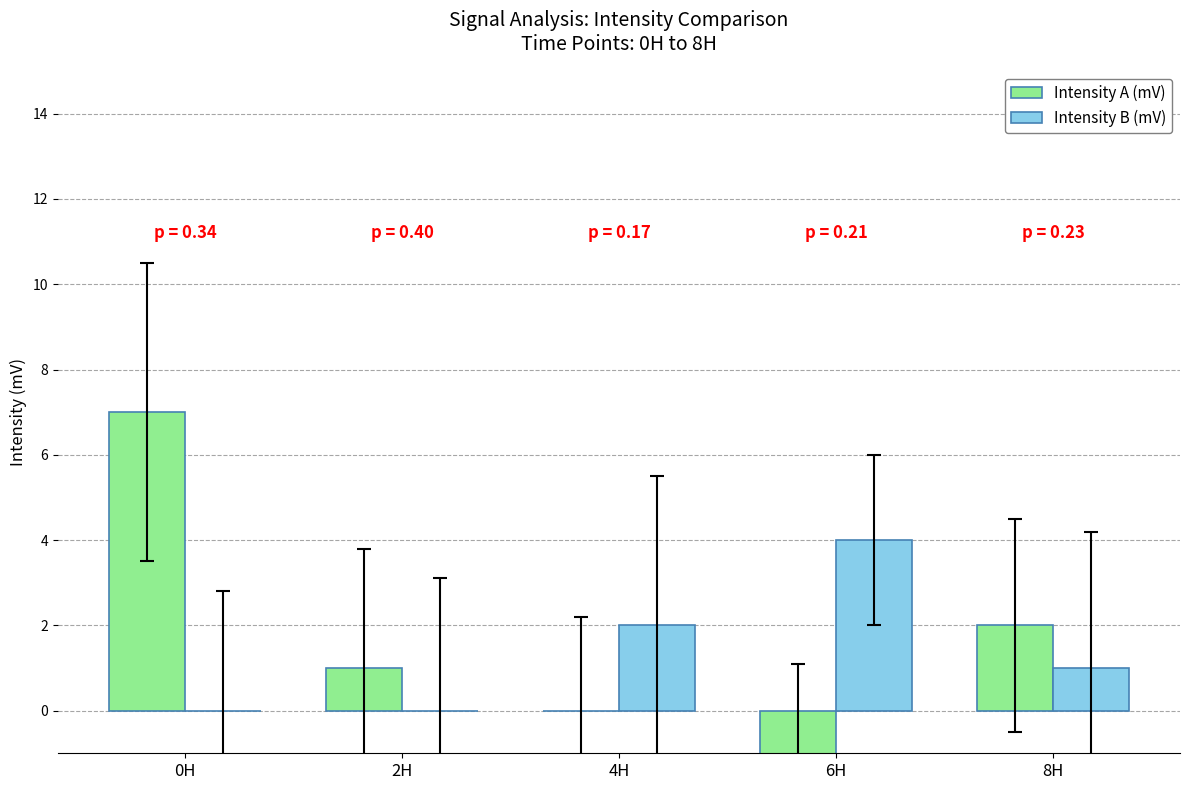

Count the Intensity B (mV) values in the range 0 to 2.

4